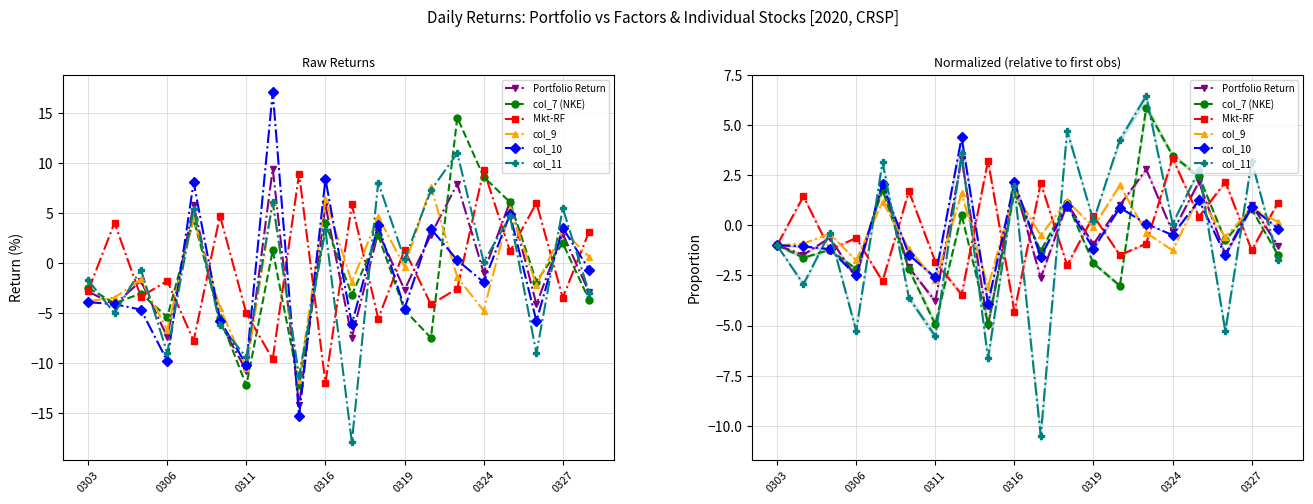

What is the spread (max minus min) of values at 8?

9.8